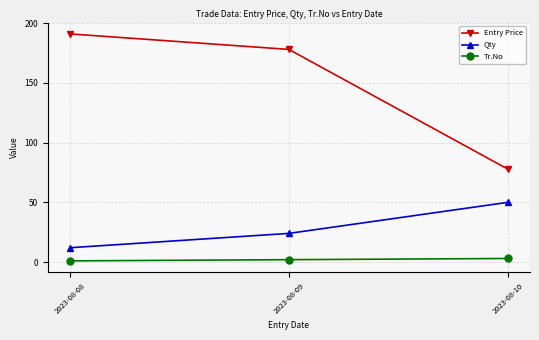

What is the highest value of the Tr.No series?

3.0